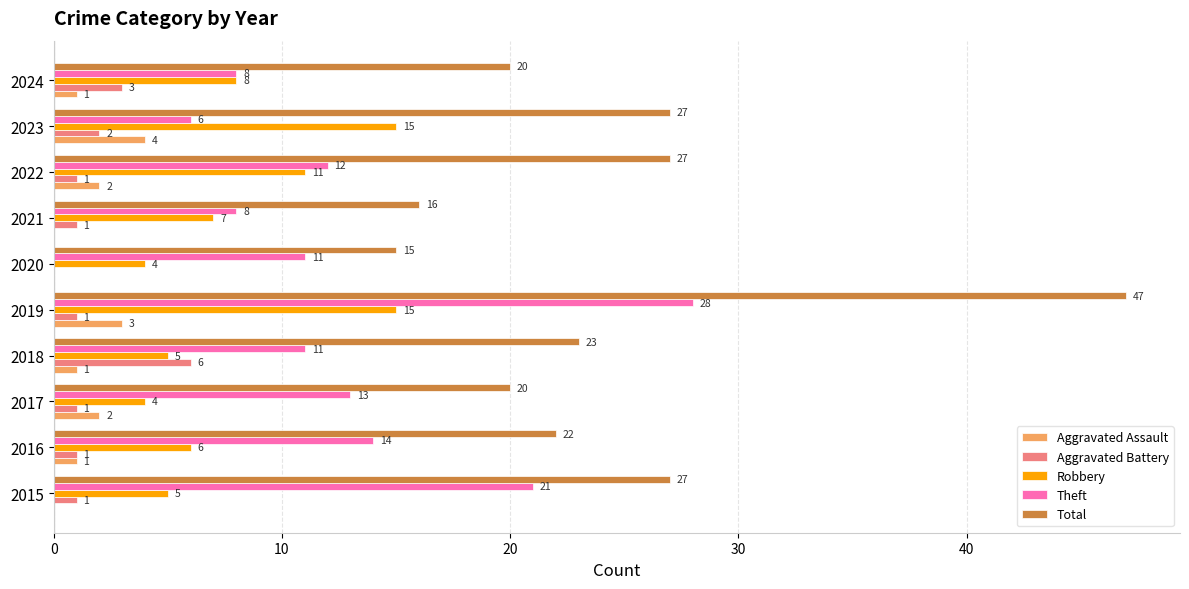

Which series changed the most between 2018 and 2020?

Total